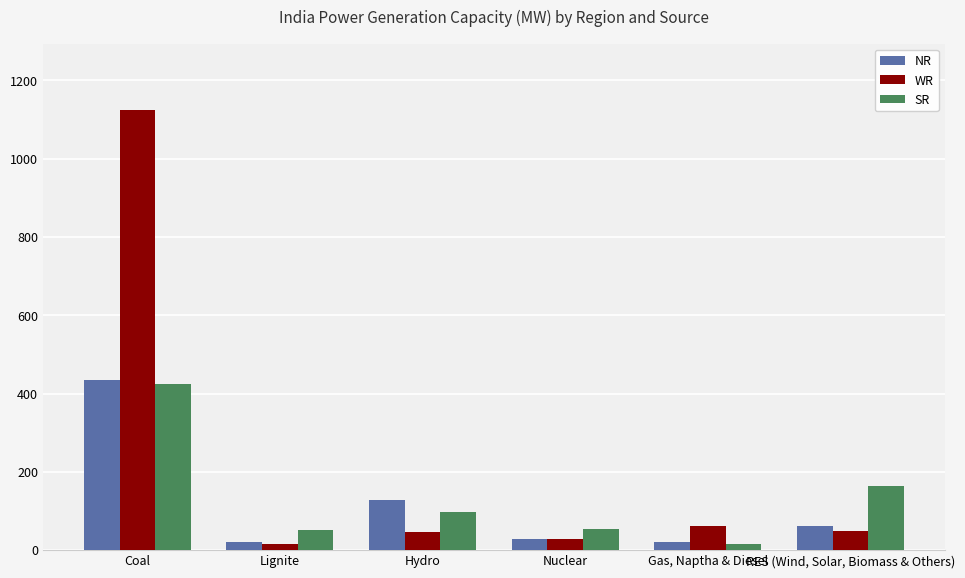

Rank the series by their average value, from highest to lowest.

WR, SR, NR